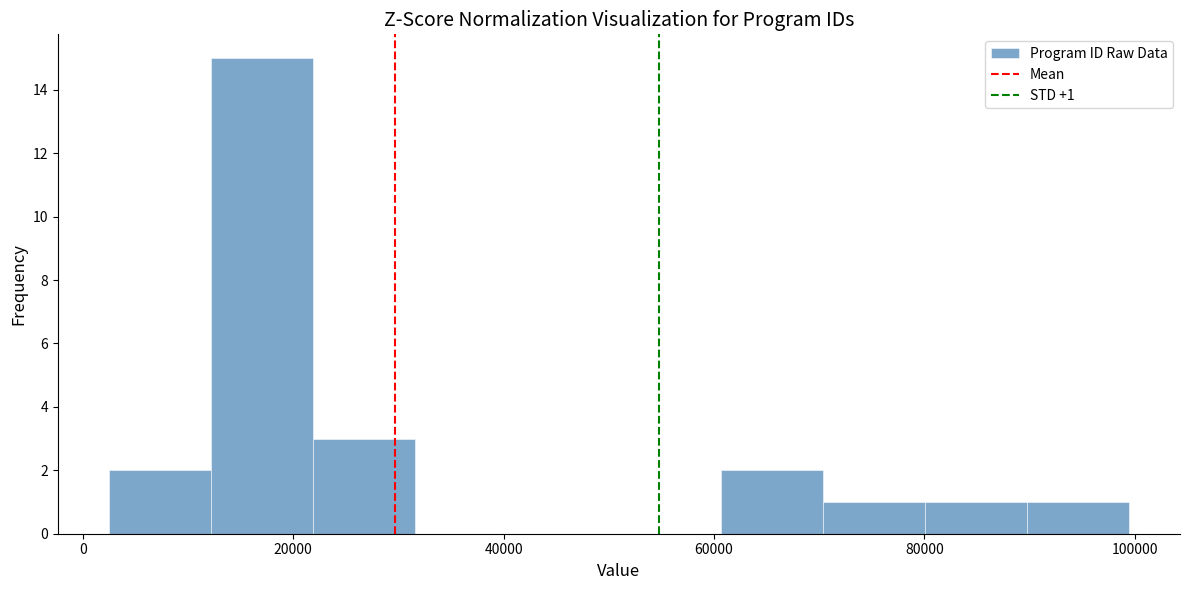

Over which range of the x-axis is the bar tallest?

12000 to 22000